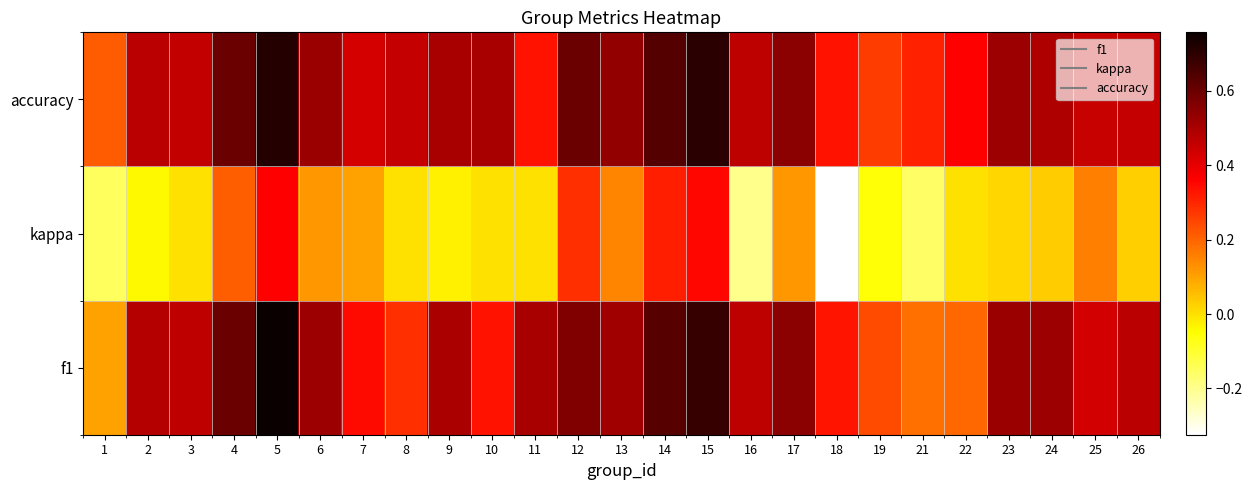

Count the number of data series in this chart.

3